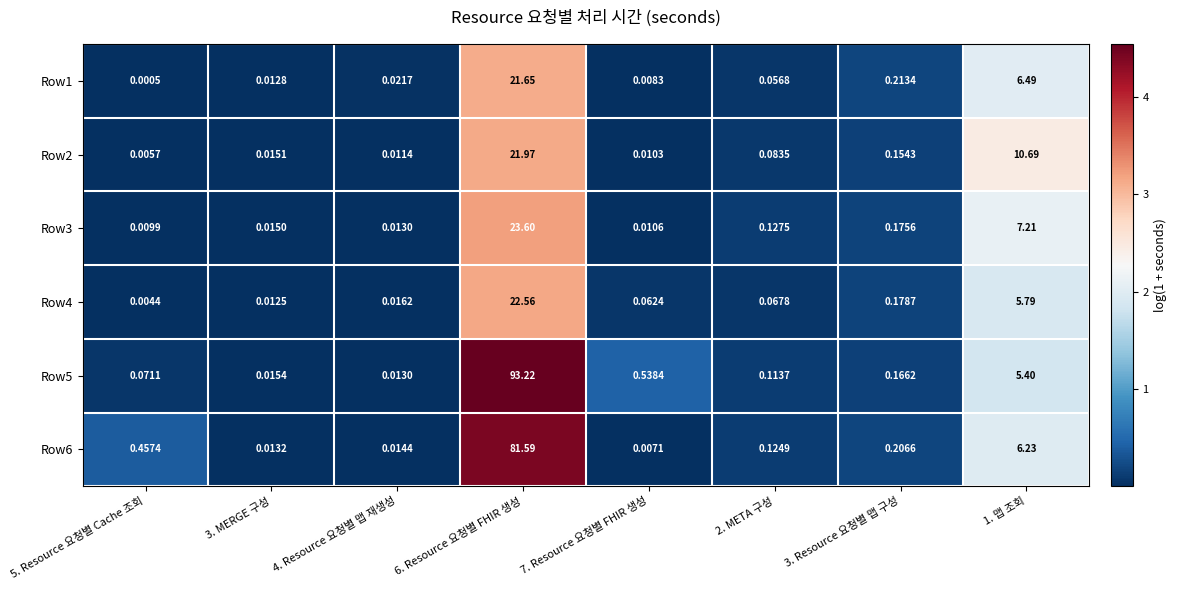

Is the value of Row2 at 6. Resource 요청별 FHIR 생성 greater than the value of Row5 at 3. MERGE 구성?

Yes